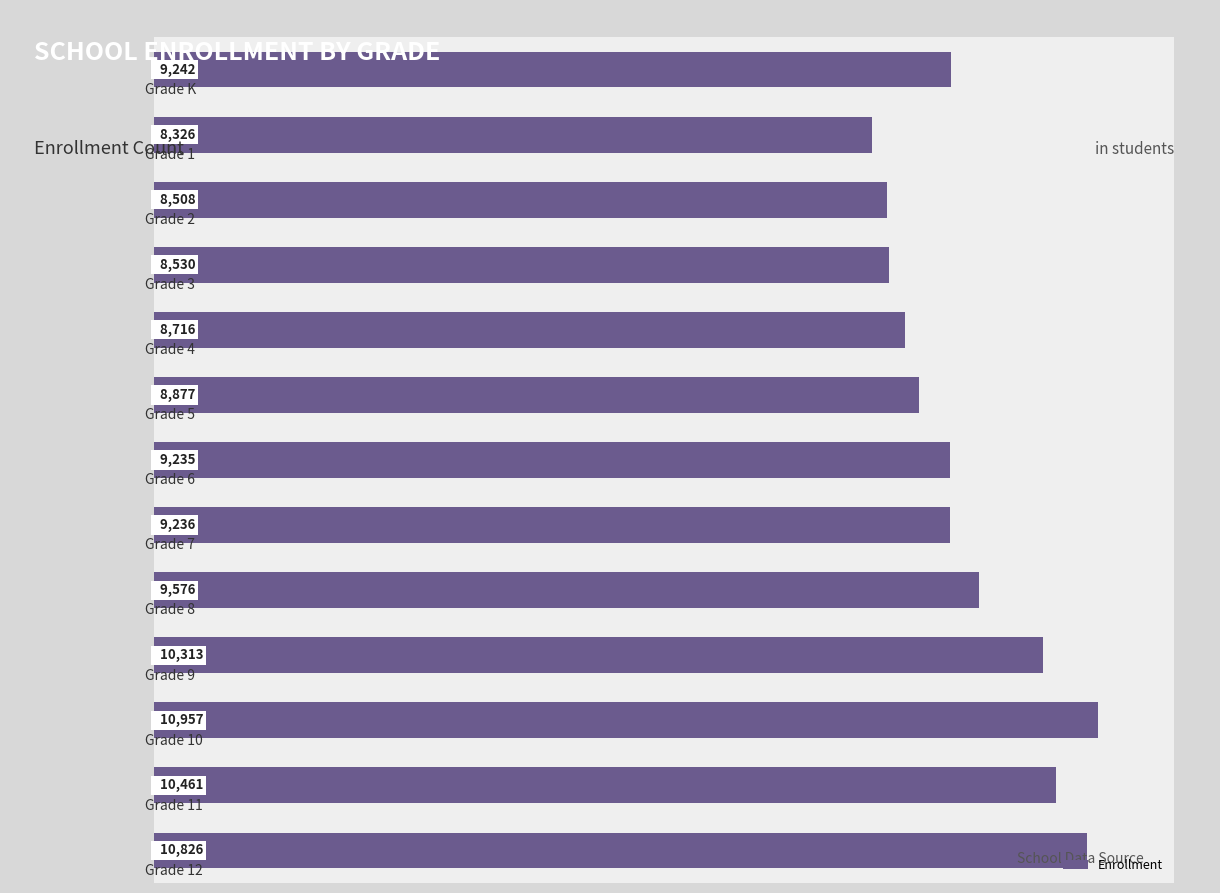

What is the minimum value shown in the chart?

8326